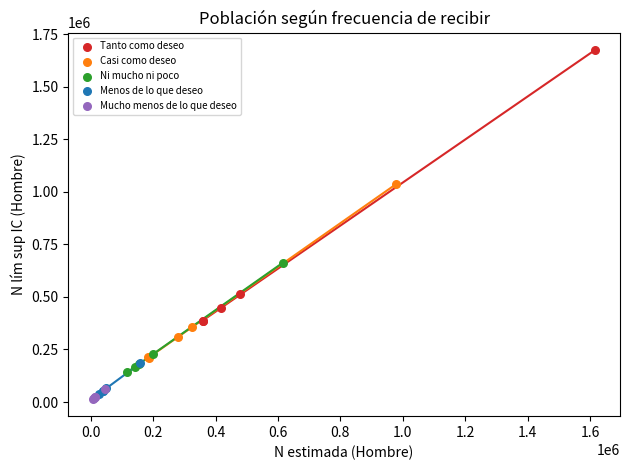

Which series contains the highest Y value?

Tanto como deseo